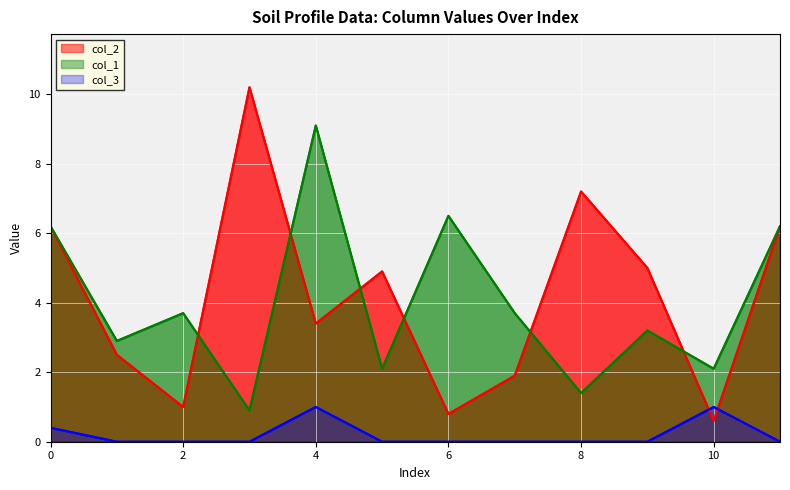

At how many categories does at least one series exceed 5?

6